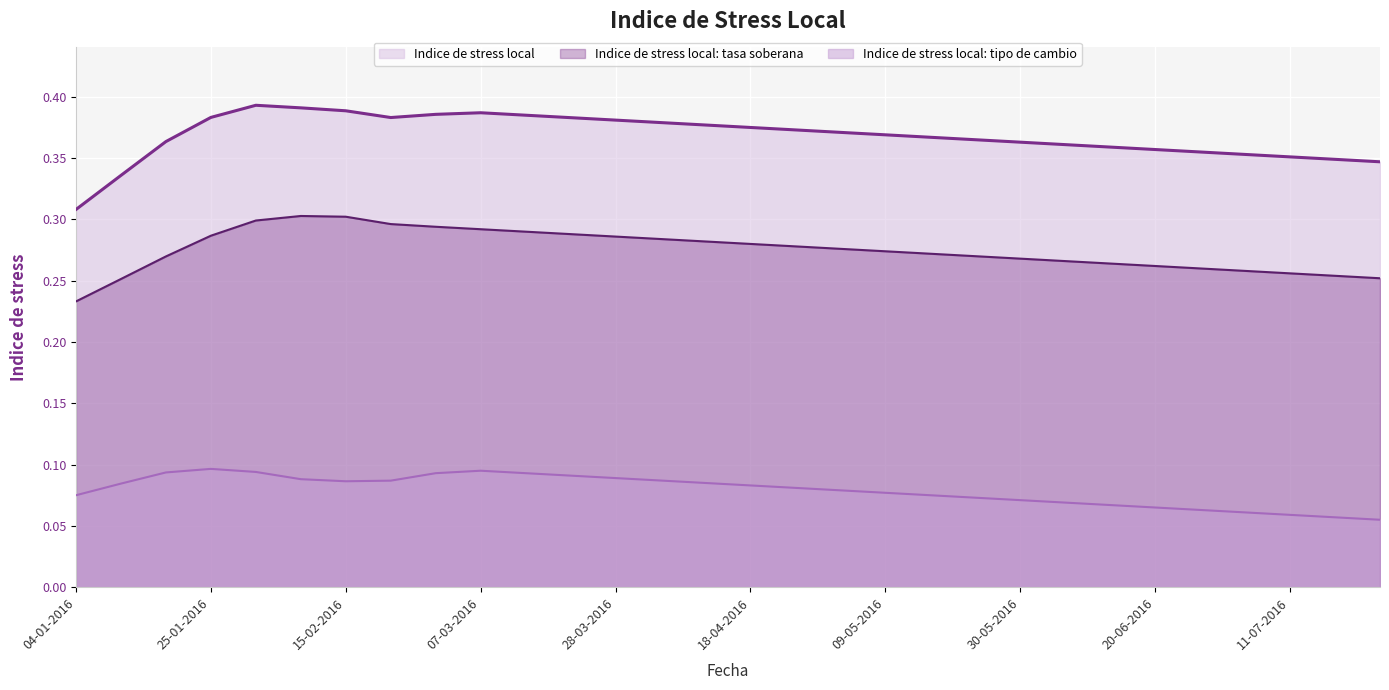

Between 08-02-2016 and 29-02-2016, which is larger?

08-02-2016